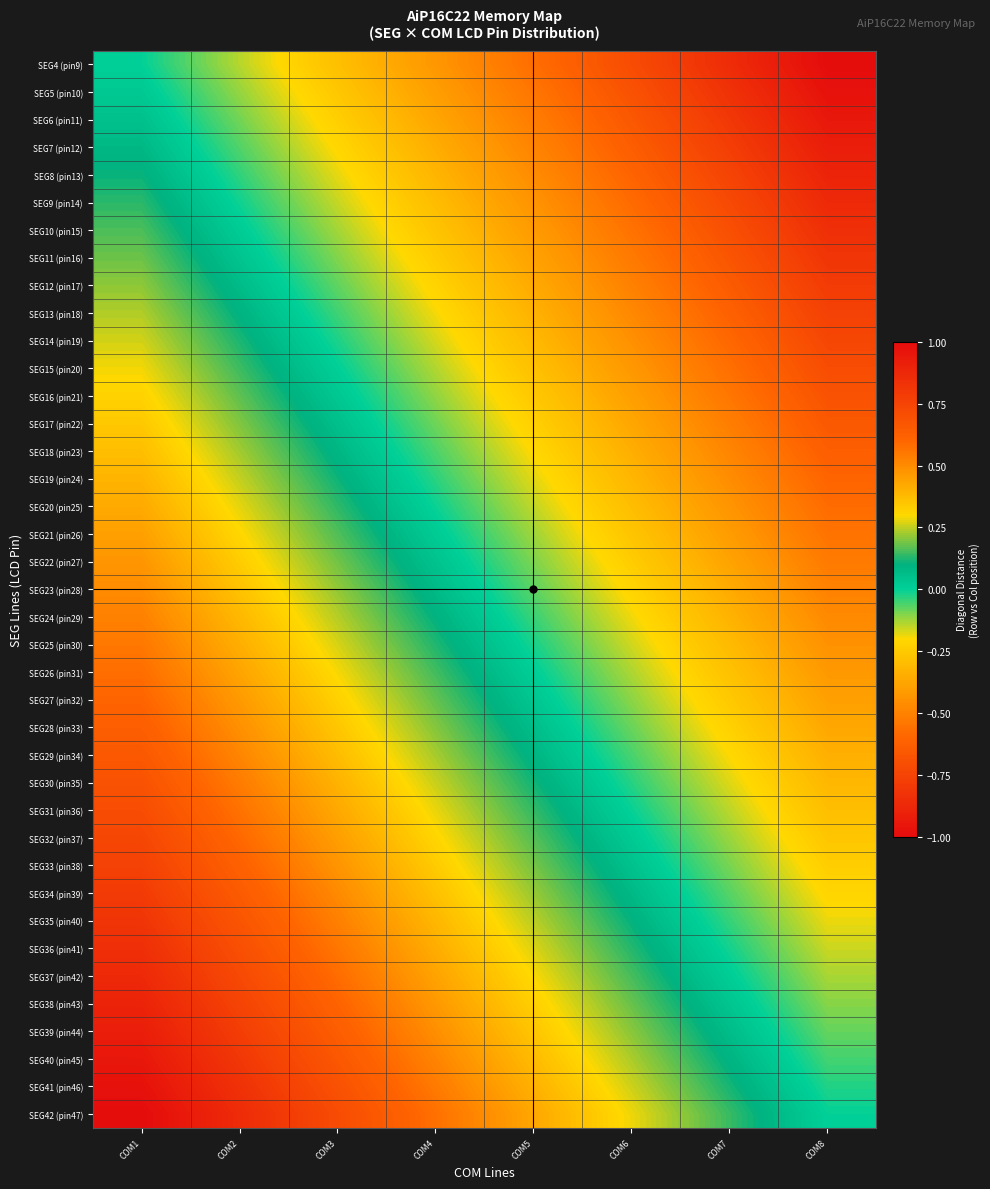

Reading left to right, what are all the values shown in this chart?

SEG4 (pin9): COM1=0.0	COM2=-0.1	COM3=-0.3	COM4=-0.4	COM5=-0.6	COM6=-0.7	COM7=-0.9	COM8=-1.0
SEG5 (pin10): COM1=0.0	COM2=-0.1	COM3=-0.3	COM4=-0.4	COM5=-0.5	COM6=-0.7	COM7=-0.8	COM8=-1.0
SEG6 (pin11): COM1=0.1	COM2=-0.1	COM3=-0.2	COM4=-0.4	COM5=-0.5	COM6=-0.7	COM7=-0.8	COM8=-0.9
SEG7 (pin12): COM1=0.1	COM2=-0.1	COM3=-0.2	COM4=-0.3	COM5=-0.5	COM6=-0.6	COM7=-0.8	COM8=-0.9
SEG8 (pin13): COM1=0.1	COM2=-0.0	COM3=-0.2	COM4=-0.3	COM5=-0.5	COM6=-0.6	COM7=-0.8	COM8=-0.9
SEG9 (pin14): COM1=0.1	COM2=-0.0	COM3=-0.2	COM4=-0.3	COM5=-0.4	COM6=-0.6	COM7=-0.7	COM8=-0.9
SEG10 (pin15): COM1=0.2	COM2=0.0	COM3=-0.1	COM4=-0.3	COM5=-0.4	COM6=-0.6	COM7=-0.7	COM8=-0.8
SEG11 (pin16): COM1=0.2	COM2=0.0	COM3=-0.1	COM4=-0.2	COM5=-0.4	COM6=-0.5	COM7=-0.7	COM8=-0.8
SEG12 (pin17): COM1=0.2	COM2=0.1	COM3=-0.1	COM4=-0.2	COM5=-0.4	COM6=-0.5	COM7=-0.6	COM8=-0.8
SEG13 (pin18): COM1=0.2	COM2=0.1	COM3=-0.0	COM4=-0.2	COM5=-0.3	COM6=-0.5	COM7=-0.6	COM8=-0.8
SEG14 (pin19): COM1=0.3	COM2=0.1	COM3=-0.0	COM4=-0.2	COM5=-0.3	COM6=-0.5	COM7=-0.6	COM8=-0.7
SEG15 (pin20): COM1=0.3	COM2=0.1	COM3=0.0	COM4=-0.1	COM5=-0.3	COM6=-0.4	COM7=-0.6	COM8=-0.7
SEG16 (pin21): COM1=0.3	COM2=0.2	COM3=0.0	COM4=-0.1	COM5=-0.3	COM6=-0.4	COM7=-0.5	COM8=-0.7
SEG17 (pin22): COM1=0.3	COM2=0.2	COM3=0.1	COM4=-0.1	COM5=-0.2	COM6=-0.4	COM7=-0.5	COM8=-0.7
SEG18 (pin23): COM1=0.4	COM2=0.2	COM3=0.1	COM4=-0.1	COM5=-0.2	COM6=-0.3	COM7=-0.5	COM8=-0.6
SEG19 (pin24): COM1=0.4	COM2=0.3	COM3=0.1	COM4=-0.0	COM5=-0.2	COM6=-0.3	COM7=-0.5	COM8=-0.6
SEG20 (pin25): COM1=0.4	COM2=0.3	COM3=0.1	COM4=-0.0	COM5=-0.2	COM6=-0.3	COM7=-0.4	COM8=-0.6
SEG21 (pin26): COM1=0.4	COM2=0.3	COM3=0.2	COM4=0.0	COM5=-0.1	COM6=-0.3	COM7=-0.4	COM8=-0.6
SEG22 (pin27): COM1=0.5	COM2=0.3	COM3=0.2	COM4=0.0	COM5=-0.1	COM6=-0.2	COM7=-0.4	COM8=-0.5
SEG23 (pin28): COM1=0.5	COM2=0.4	COM3=0.2	COM4=0.1	COM5=-0.1	COM6=-0.2	COM7=-0.4	COM8=-0.5
SEG24 (pin29): COM1=0.5	COM2=0.4	COM3=0.2	COM4=0.1	COM5=-0.0	COM6=-0.2	COM7=-0.3	COM8=-0.5
SEG25 (pin30): COM1=0.6	COM2=0.4	COM3=0.3	COM4=0.1	COM5=-0.0	COM6=-0.2	COM7=-0.3	COM8=-0.4
SEG26 (pin31): COM1=0.6	COM2=0.4	COM3=0.3	COM4=0.2	COM5=0.0	COM6=-0.1	COM7=-0.3	COM8=-0.4
SEG27 (pin32): COM1=0.6	COM2=0.5	COM3=0.3	COM4=0.2	COM5=0.0	COM6=-0.1	COM7=-0.3	COM8=-0.4
SEG28 (pin33): COM1=0.6	COM2=0.5	COM3=0.3	COM4=0.2	COM5=0.1	COM6=-0.1	COM7=-0.2	COM8=-0.4
SEG29 (pin34): COM1=0.7	COM2=0.5	COM3=0.4	COM4=0.2	COM5=0.1	COM6=-0.1	COM7=-0.2	COM8=-0.3
SEG30 (pin35): COM1=0.7	COM2=0.5	COM3=0.4	COM4=0.3	COM5=0.1	COM6=-0.0	COM7=-0.2	COM8=-0.3
SEG31 (pin36): COM1=0.7	COM2=0.6	COM3=0.4	COM4=0.3	COM5=0.1	COM6=-0.0	COM7=-0.1	COM8=-0.3
SEG32 (pin37): COM1=0.7	COM2=0.6	COM3=0.5	COM4=0.3	COM5=0.2	COM6=0.0	COM7=-0.1	COM8=-0.3
SEG33 (pin38): COM1=0.8	COM2=0.6	COM3=0.5	COM4=0.3	COM5=0.2	COM6=0.0	COM7=-0.1	COM8=-0.2
SEG34 (pin39): COM1=0.8	COM2=0.6	COM3=0.5	COM4=0.4	COM5=0.2	COM6=0.1	COM7=-0.1	COM8=-0.2
SEG35 (pin40): COM1=0.8	COM2=0.7	COM3=0.5	COM4=0.4	COM5=0.2	COM6=0.1	COM7=-0.0	COM8=-0.2
SEG36 (pin41): COM1=0.8	COM2=0.7	COM3=0.6	COM4=0.4	COM5=0.3	COM6=0.1	COM7=-0.0	COM8=-0.2
SEG37 (pin42): COM1=0.9	COM2=0.7	COM3=0.6	COM4=0.4	COM5=0.3	COM6=0.2	COM7=0.0	COM8=-0.1
SEG38 (pin43): COM1=0.9	COM2=0.8	COM3=0.6	COM4=0.5	COM5=0.3	COM6=0.2	COM7=0.0	COM8=-0.1
SEG39 (pin44): COM1=0.9	COM2=0.8	COM3=0.6	COM4=0.5	COM5=0.3	COM6=0.2	COM7=0.1	COM8=-0.1
SEG40 (pin45): COM1=0.9	COM2=0.8	COM3=0.7	COM4=0.5	COM5=0.4	COM6=0.2	COM7=0.1	COM8=-0.1
SEG41 (pin46): COM1=1.0	COM2=0.8	COM3=0.7	COM4=0.5	COM5=0.4	COM6=0.3	COM7=0.1	COM8=-0.0
SEG42 (pin47): COM1=1.0	COM2=0.9	COM3=0.7	COM4=0.6	COM5=0.4	COM6=0.3	COM7=0.1	COM8=0.0